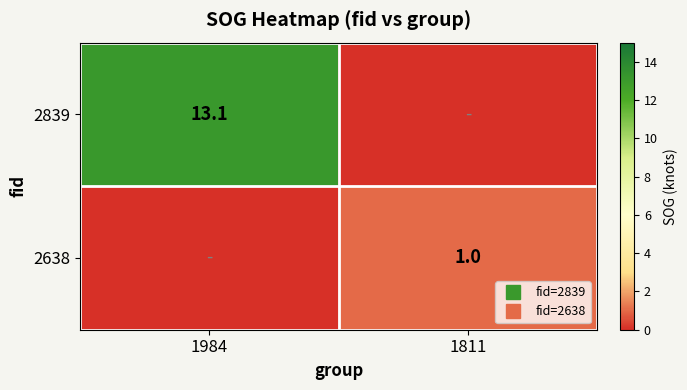

True or false: 2839 has a value of 13.1 at 1984.

True